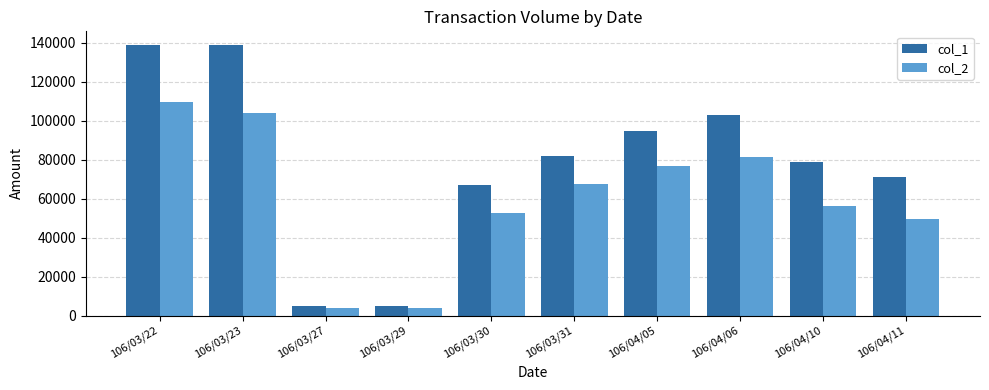

What position from the left is 106/03/31?

6